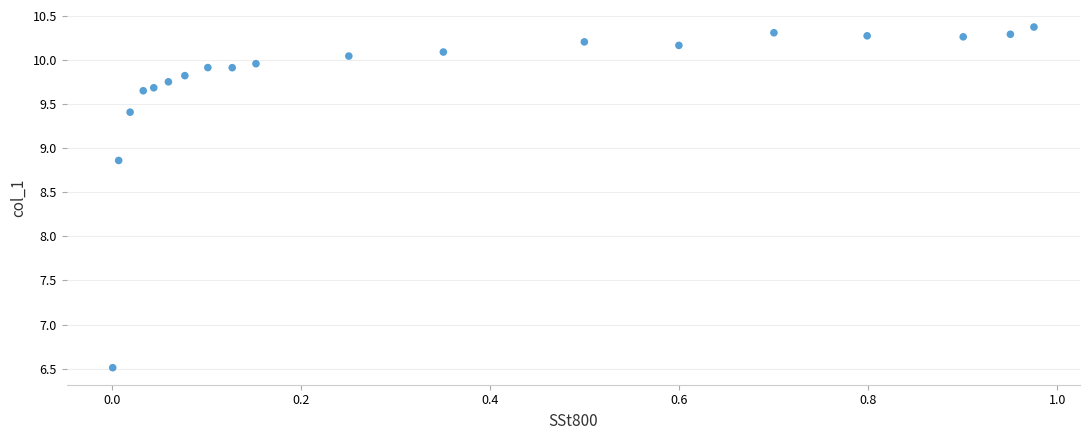

What is the range of X values (max minus min)?

1.0